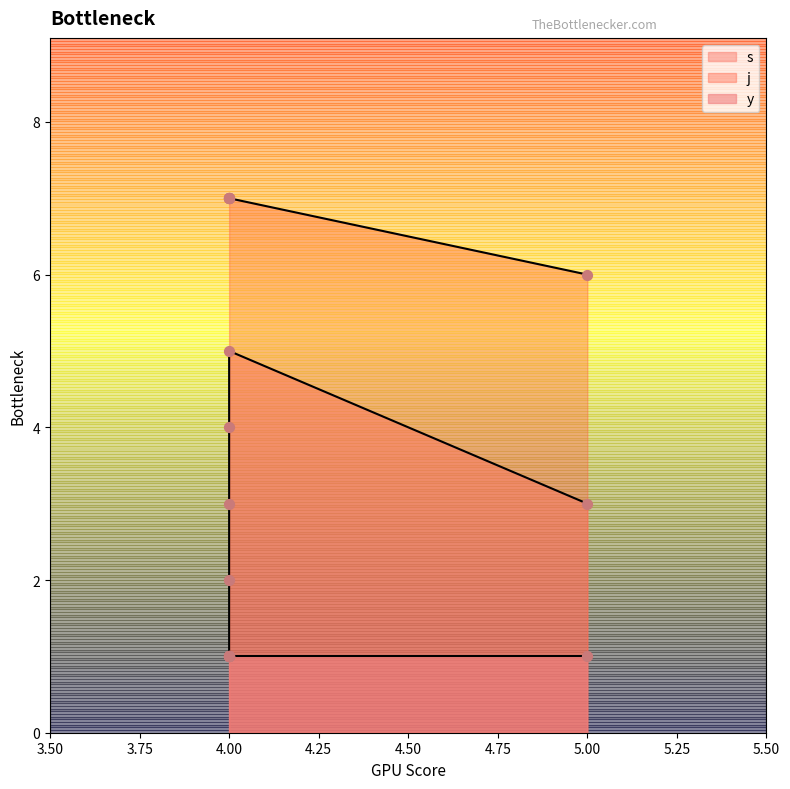

Which series has the largest total across all categories?

j